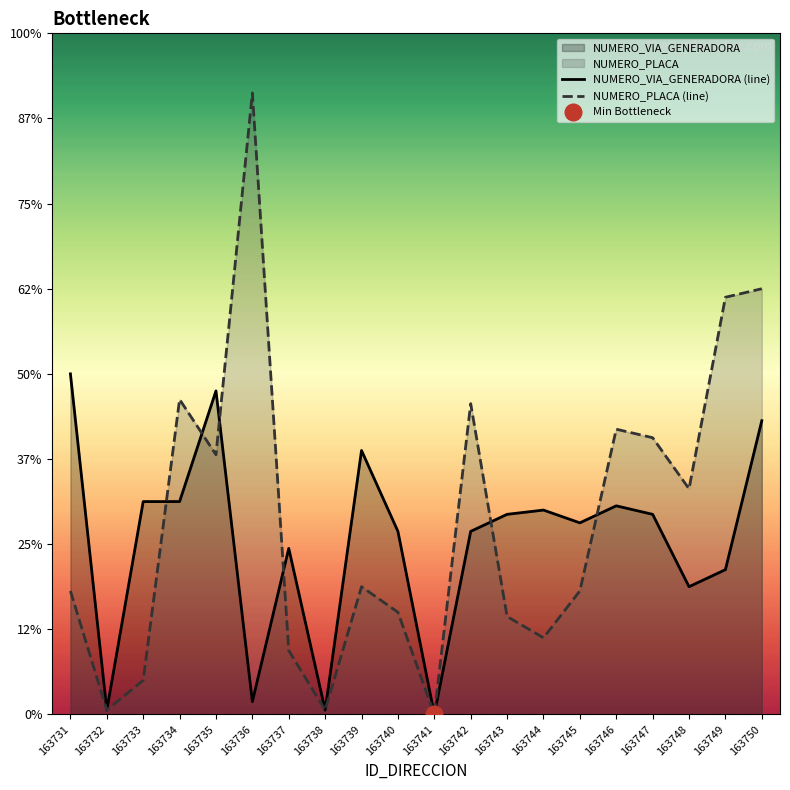

Does the chart display data point markers on the line(s)?

No